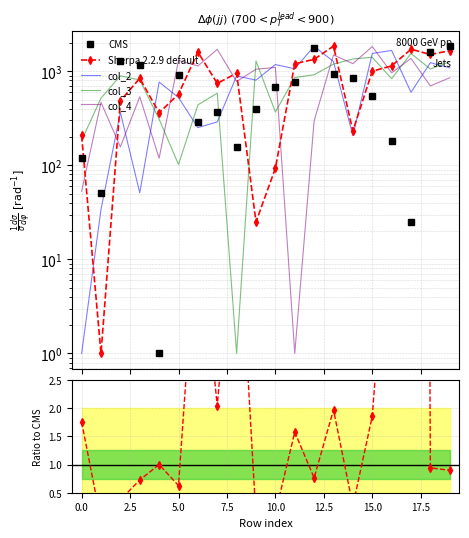

List the series in order of their peak value, highest first.

Sherpa 2.2.9 default, CMS, col_2, col_4, col_3, Sherpa/CMS